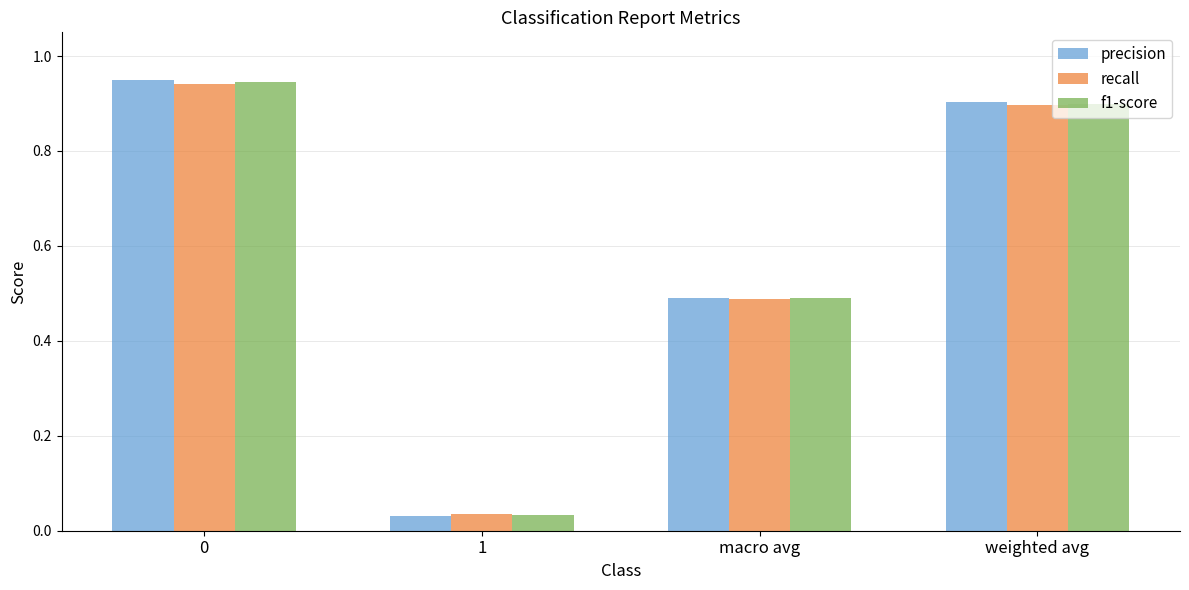

At how many categories does at least one series exceed 0?

4